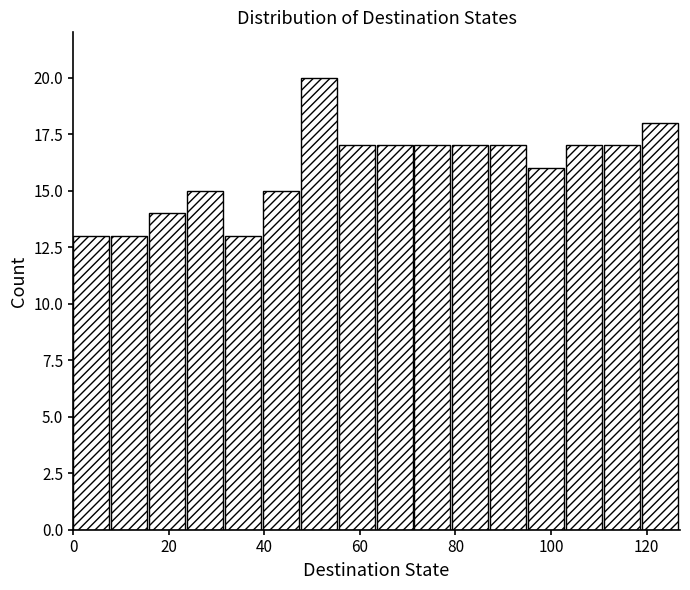

Read against the x-axis, roughly where is the centre of the tallest bar?

52